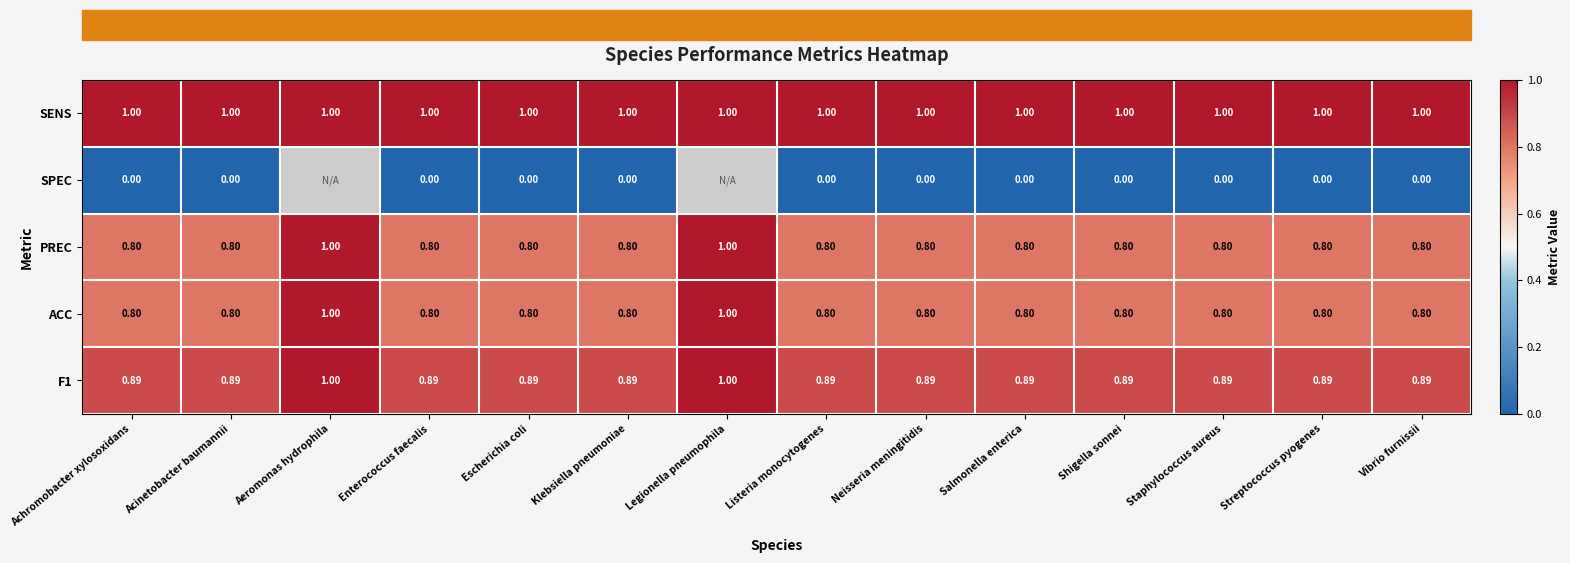

At which label does PREC reach its peak?

Aeromonas hydrophila